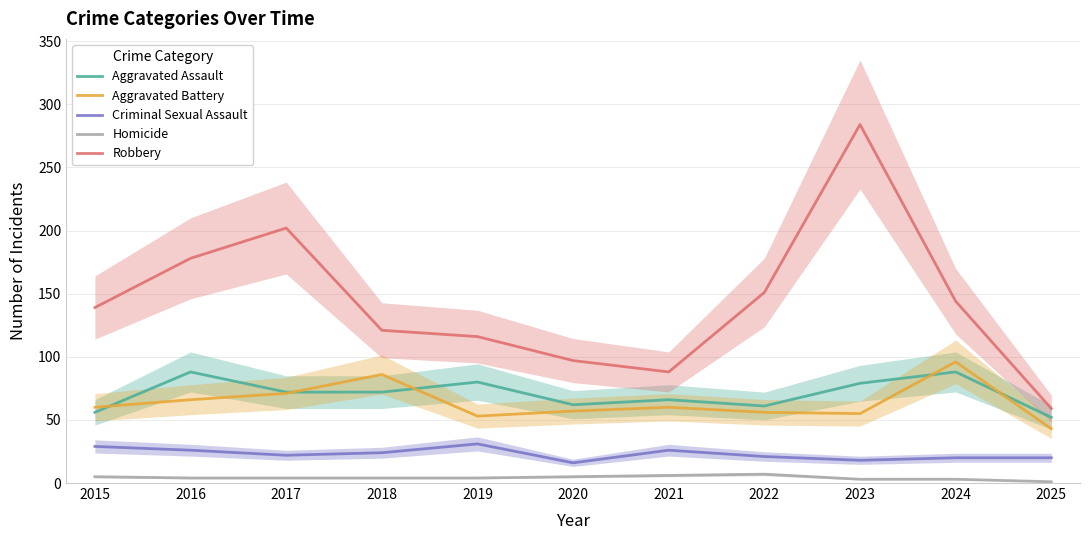

Which category has the highest value in the Aggravated Assault series?

2016